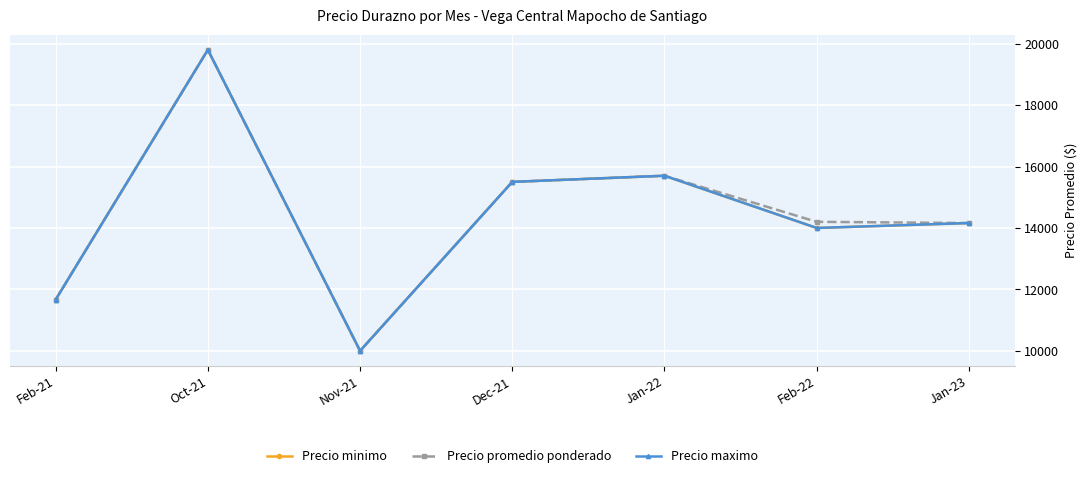

What is the label of the 5th point from the left?

Jan-22